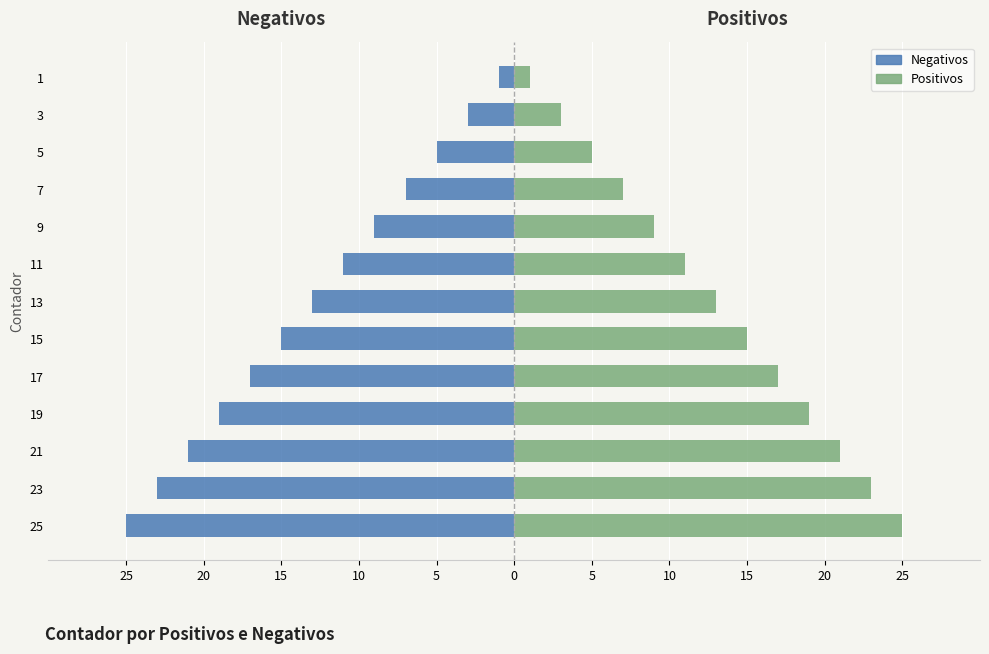

Does the chart contain any negative values?

Yes